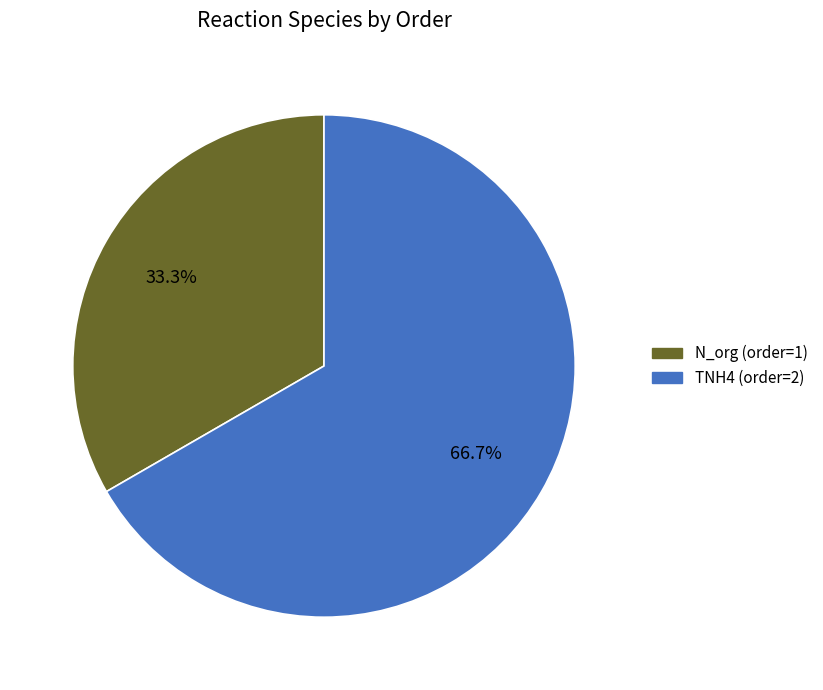

True or false: N_org accounts for 33% of the total.

True